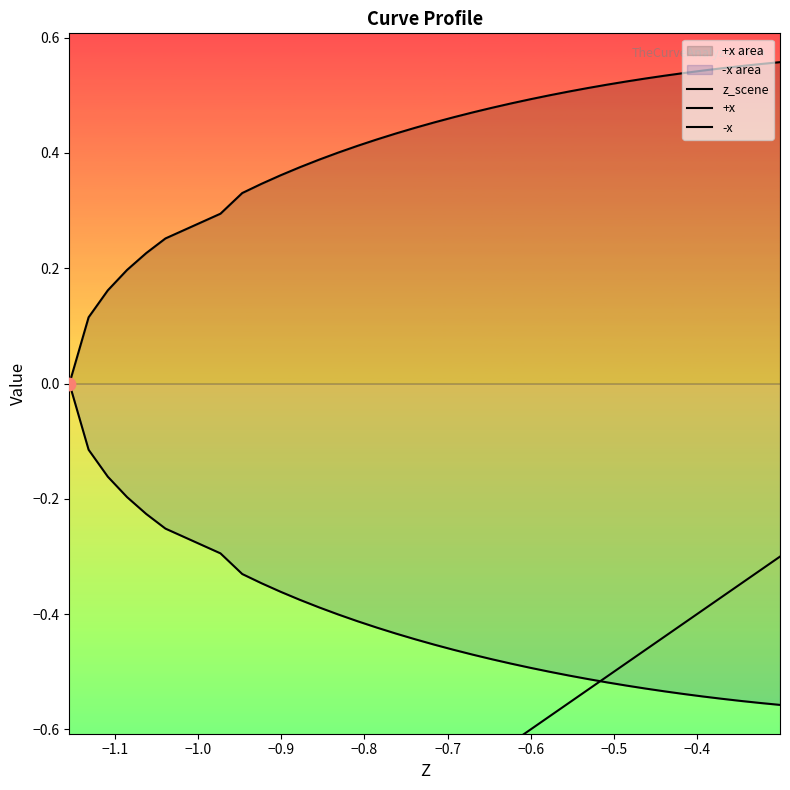

At how many categories does at least one series exceed 0?

35